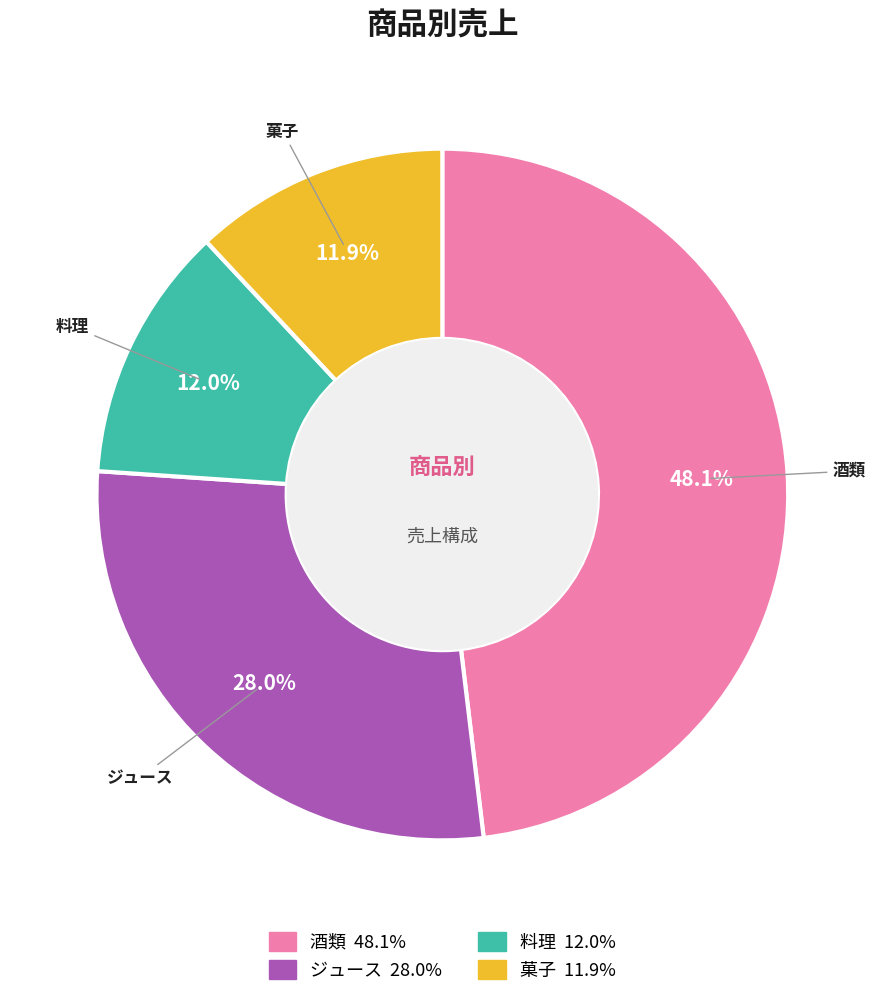

To the nearest percent, what is the combined percentage of 酒類 and ジュース?

76%